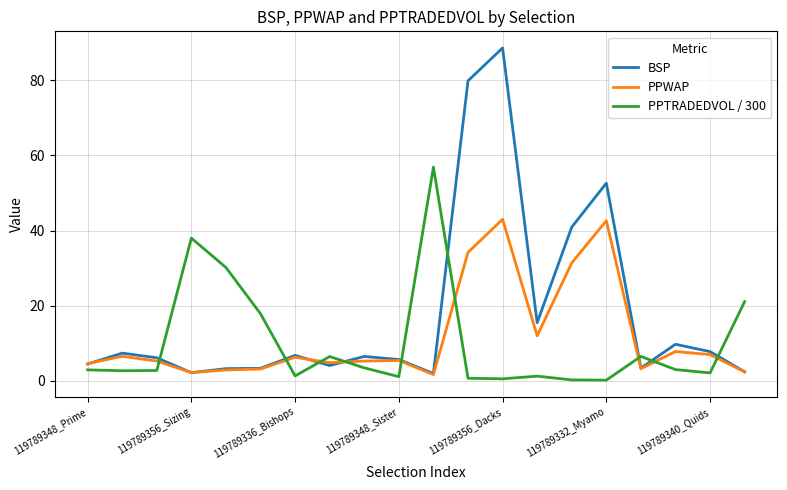

At how many categories does at least one series exceed 58?

2